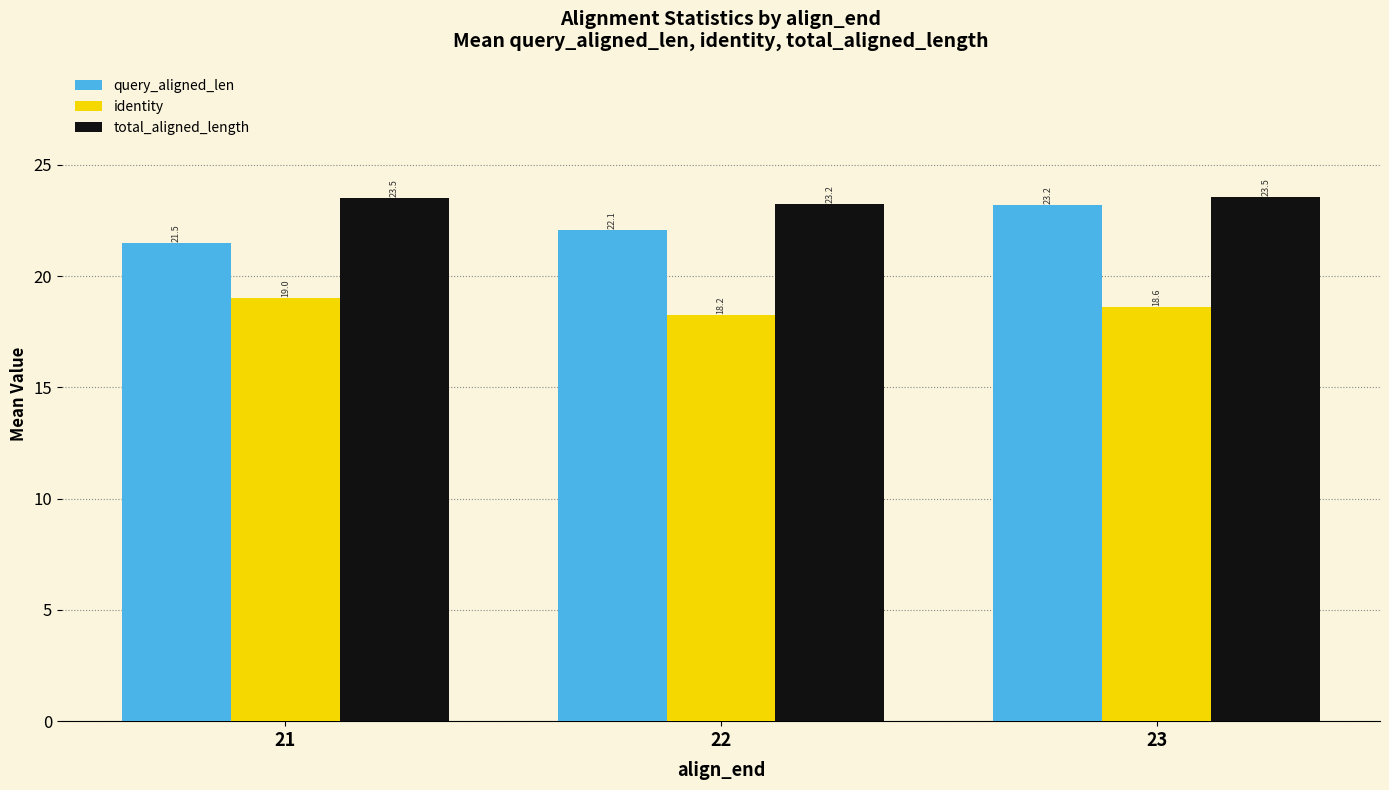

At which category is the sum across all series the highest?

23